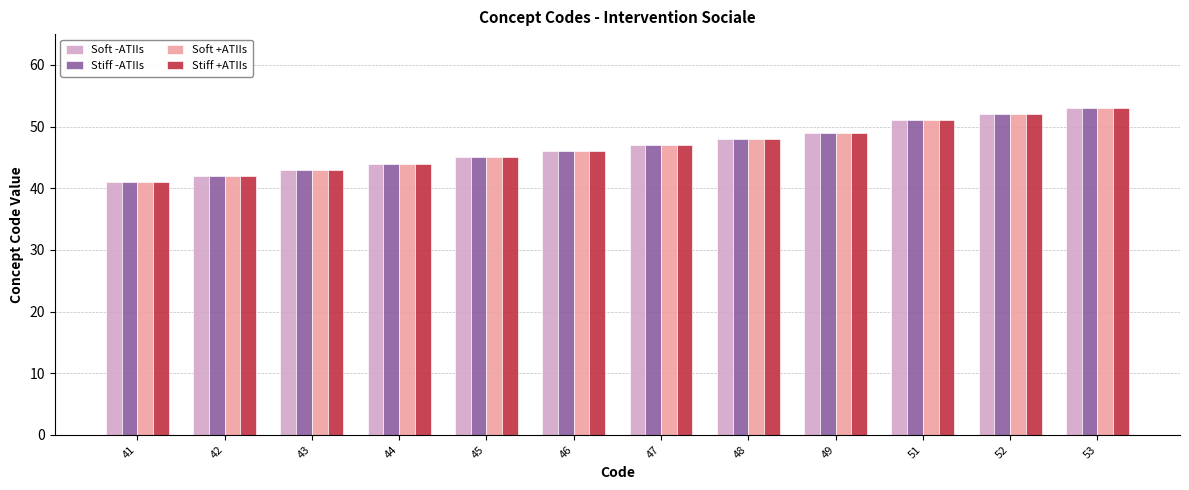

How many categories are shown in the chart?

12